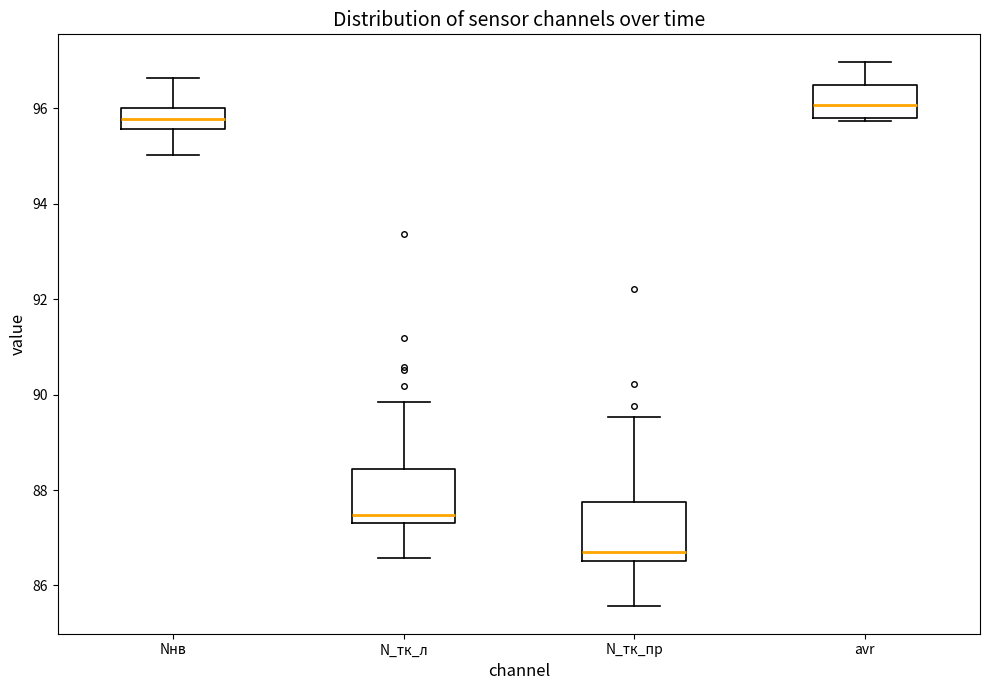

Where is the upper edge of the box for Nнв on the y-axis? The values are not printed on the chart, so give them approximately, as read against the axis.

96.0